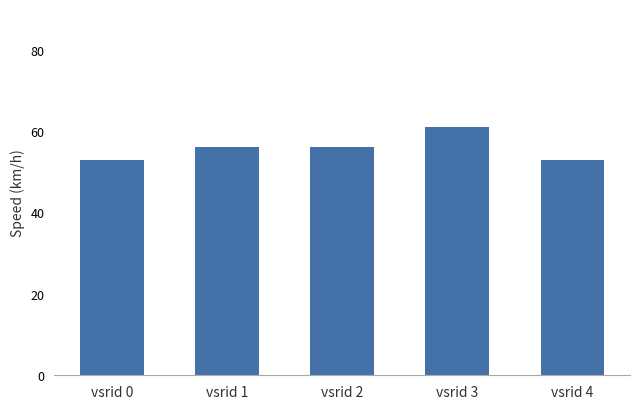

What is the sum of all values?

279